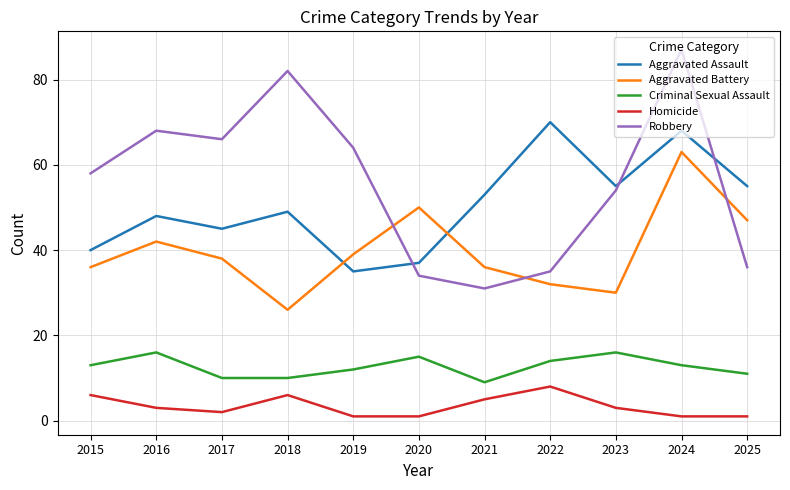

What is the total value across all series at 2016?

177